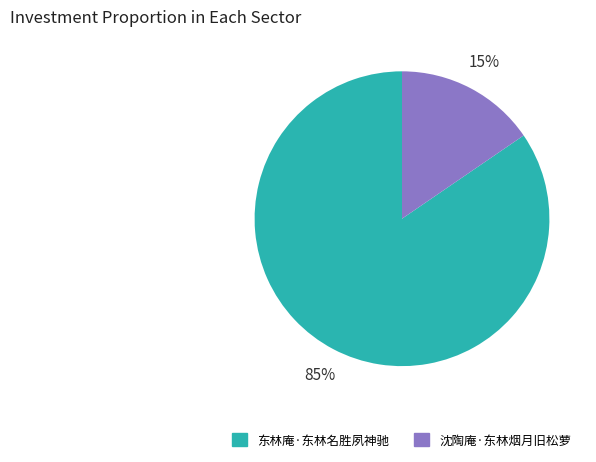

Which slice is the largest?

东林庵·东林名胜夙神驰